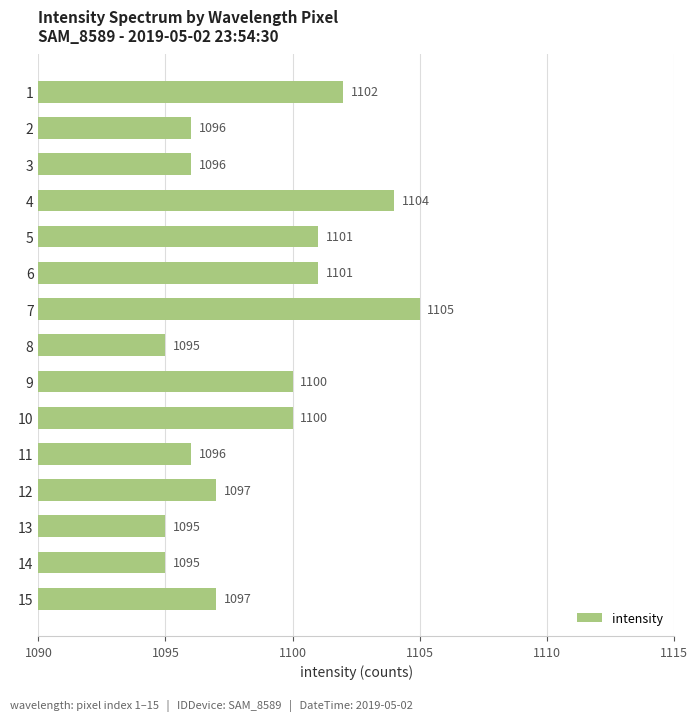

What is the value of the 15th bar from the top?

1097